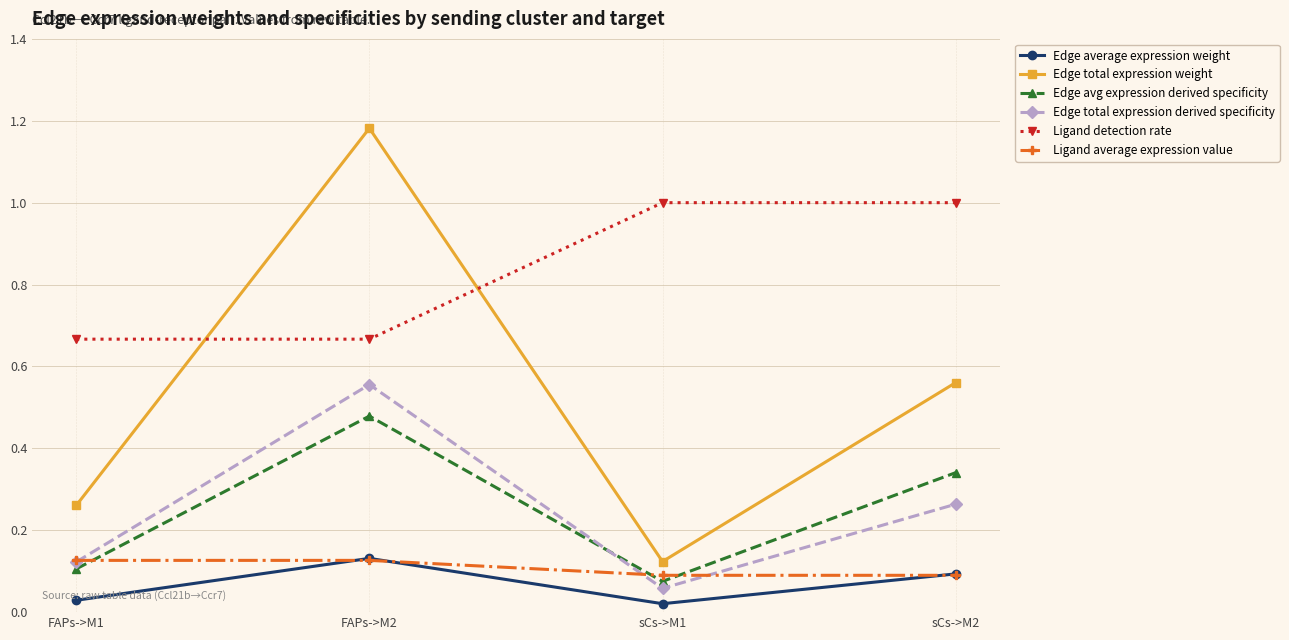

How many lines are shown in the chart?

6